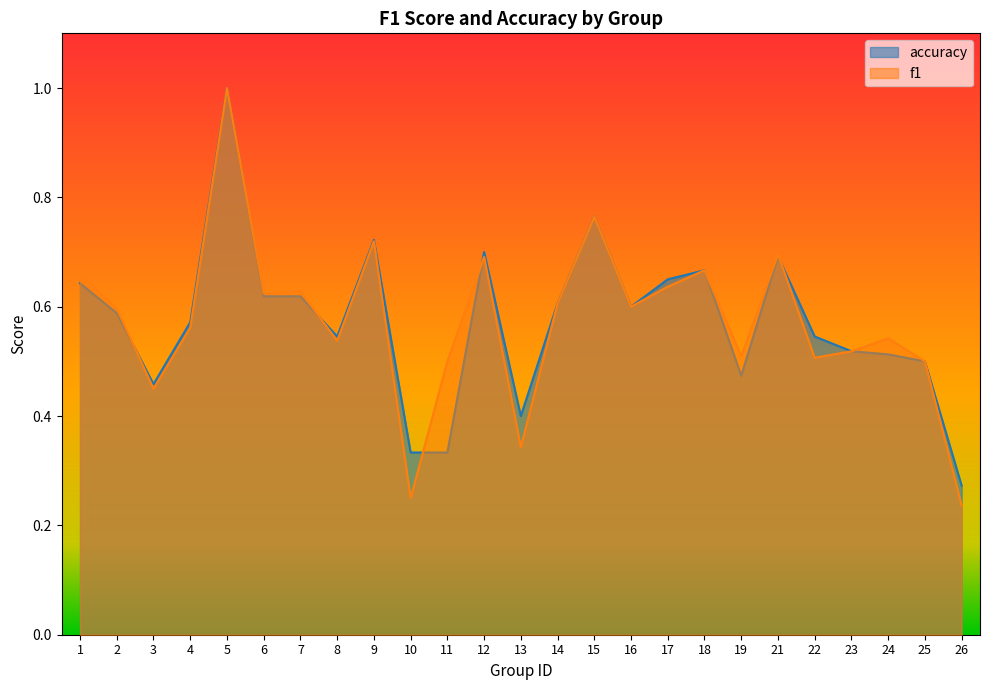

Reading right to left, list all the values displayed in this chart.

f1: 26=0.2	25=0.5	24=0.5	23=0.5	22=0.5	21=0.7	19=0.5	18=0.7	17=0.6	16=0.6	15=0.8	14=0.6	13=0.3	12=0.7	11=0.5	10=0.2	9=0.7	8=0.5	7=0.6	6=0.6	5=1.0	4=0.6	3=0.4	2=0.6	1=0.7
accuracy: 26=0.3	25=0.5	24=0.5	23=0.5	22=0.5	21=0.7	19=0.5	18=0.7	17=0.7	16=0.6	15=0.8	14=0.6	13=0.4	12=0.7	11=0.3	10=0.3	9=0.7	8=0.5	7=0.6	6=0.6	5=1.0	4=0.6	3=0.5	2=0.6	1=0.6